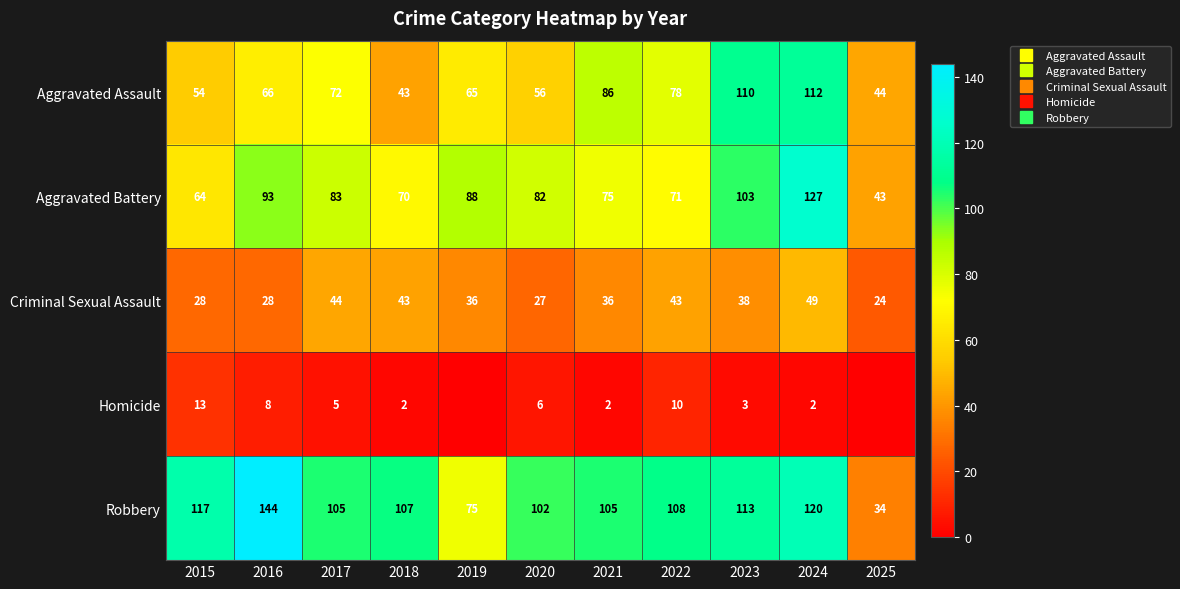

What is the difference between the maximum and minimum values in the Robbery series?

110